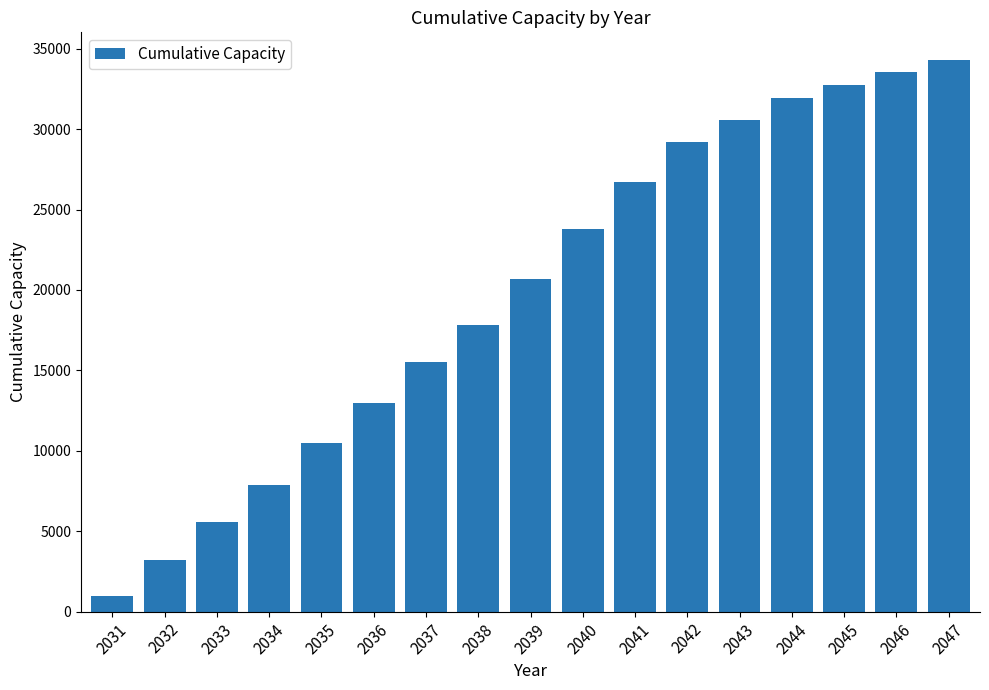

Where does the data first go above 20704?

2039